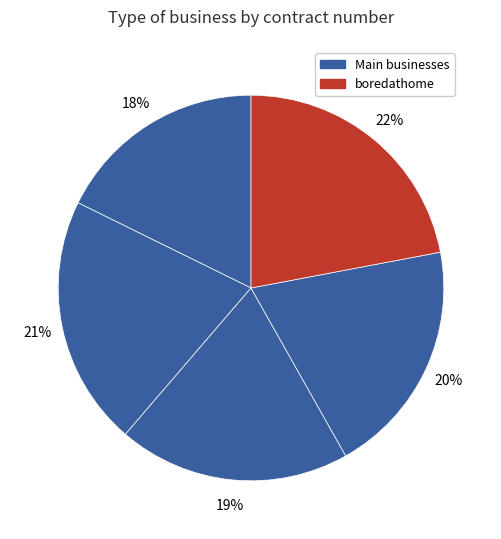

How many segments does this pie chart have?

5